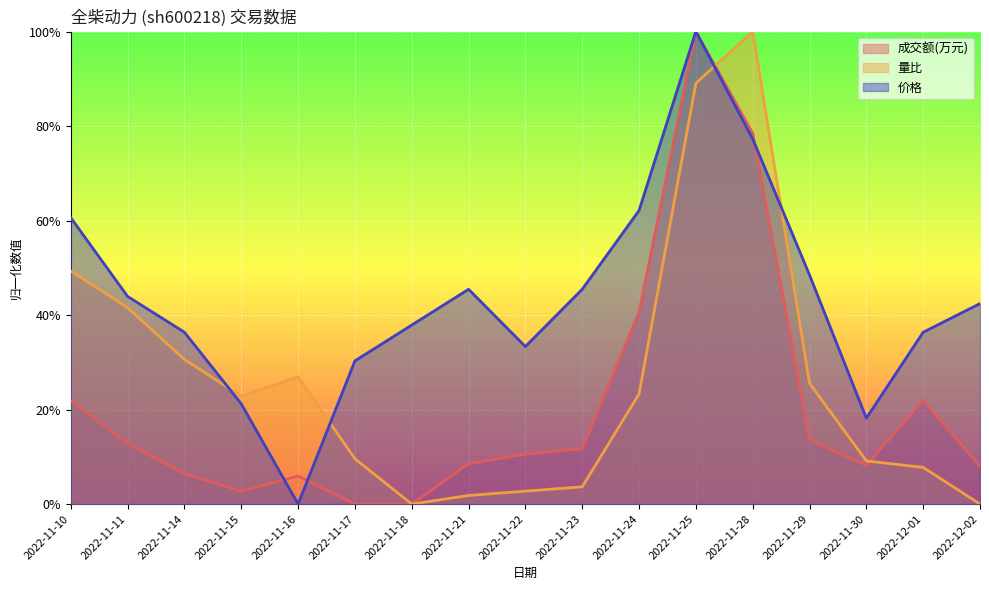

What is the difference between the 成交额(万元) values at 2022-12-01 and 2022-11-28?

0.6